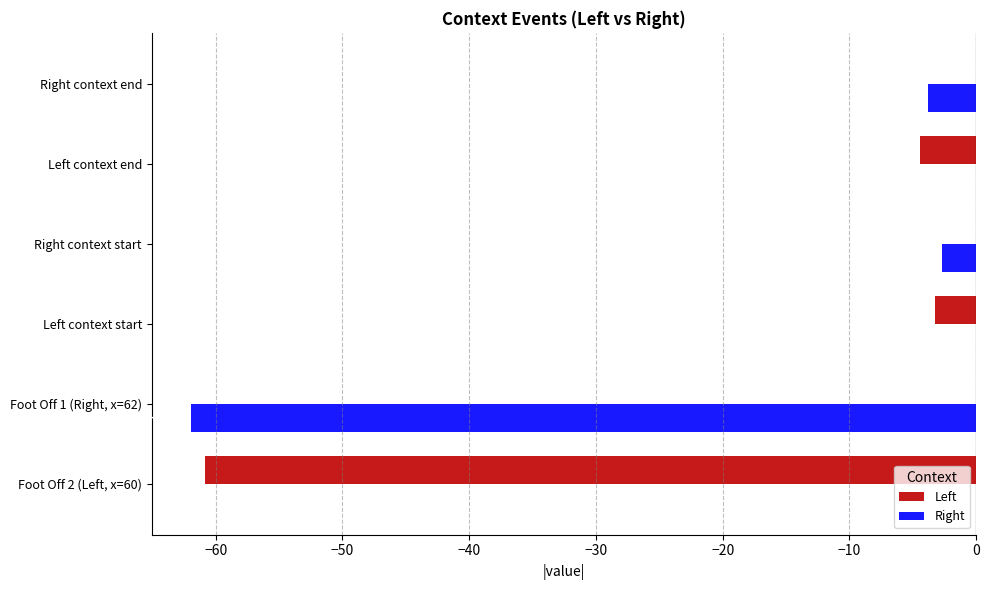

At which label is Left closest to -30?

Left context end